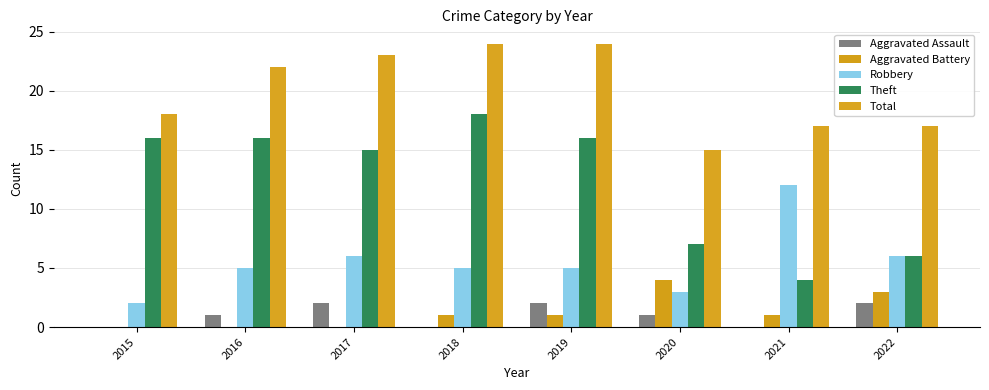

Which series has the largest range (max minus min)?

Theft